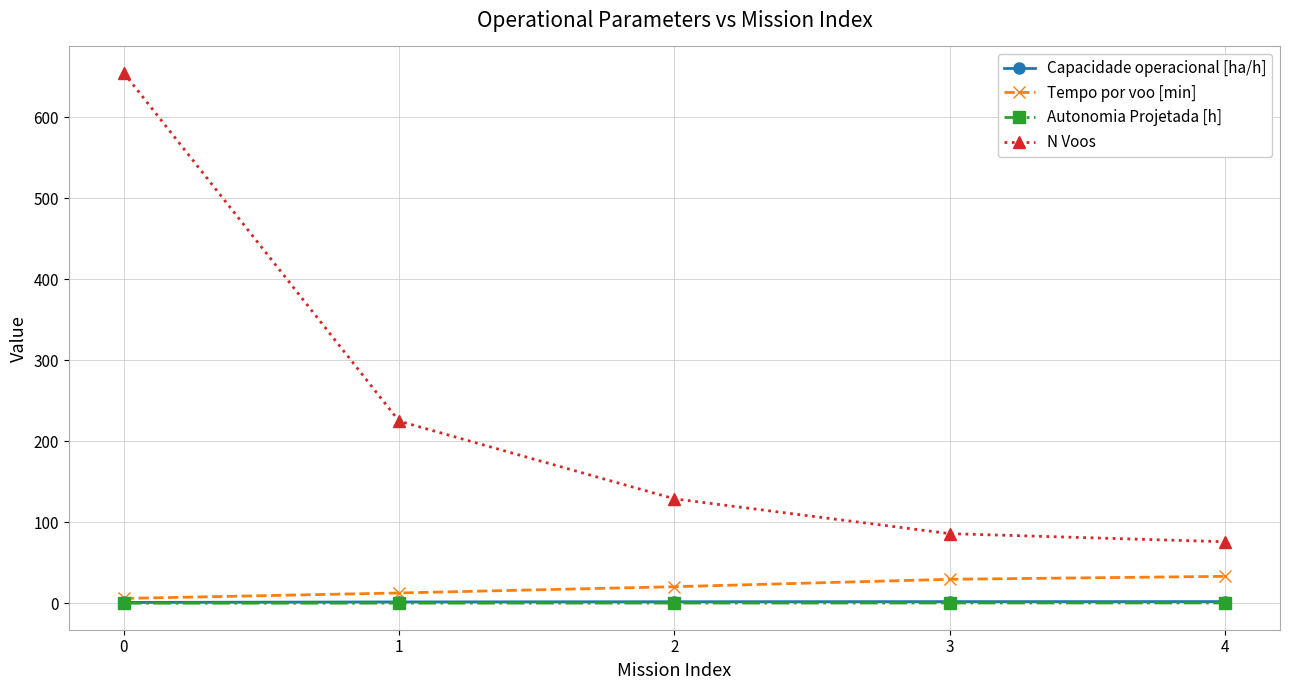

Between 0 and 3, which series saw the biggest shift?

N Voos